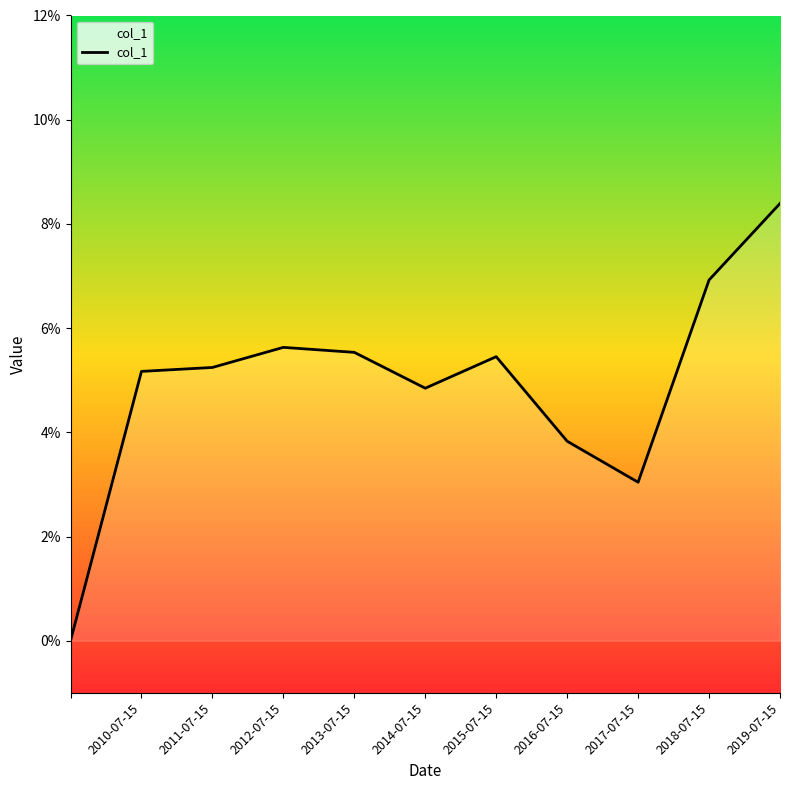

List the labels in order of value, largest first.

2019-07-15, 2018-07-15, 2012-07-15, 2013-07-15, 2015-07-15, 2011-07-15, 2010-07-15, 2014-07-15, 2016-07-15, 2017-07-15, 